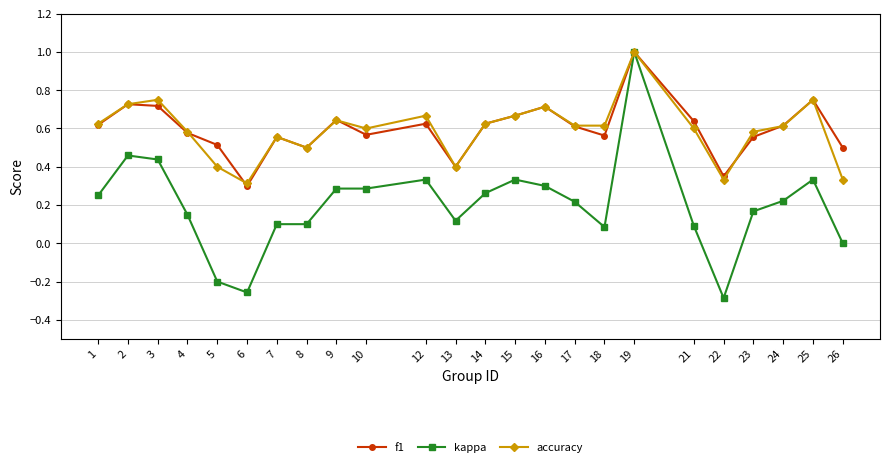

The f1 series shows 0.7 at 2. True or false?

True